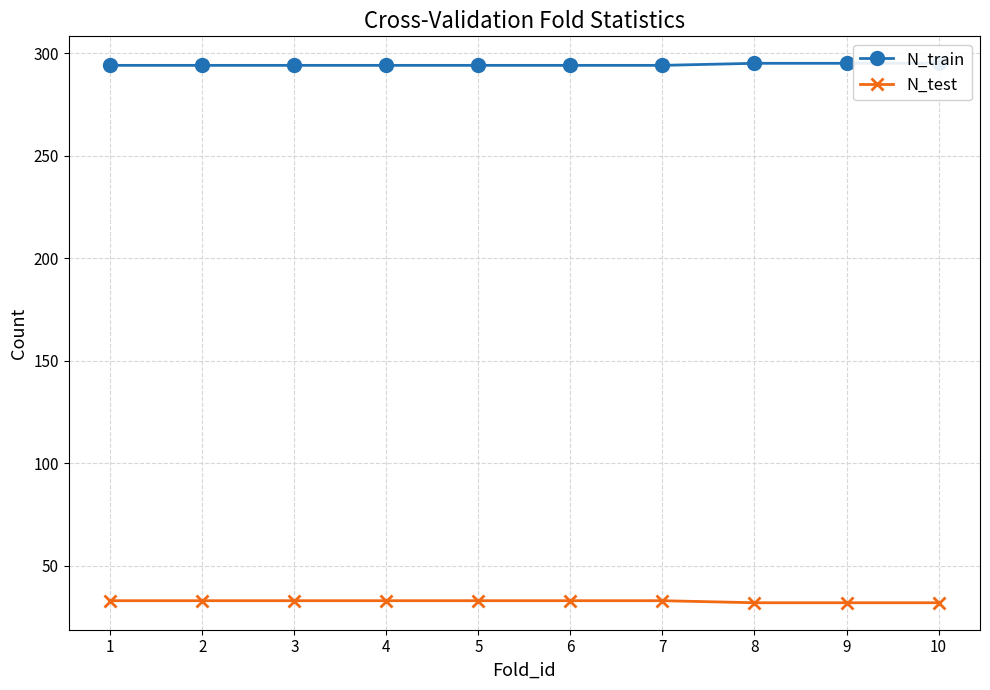

List the labels in order of N_test value, largest first.

1, 2, 3, 4, 5, 6, 7, 8, 9, 10